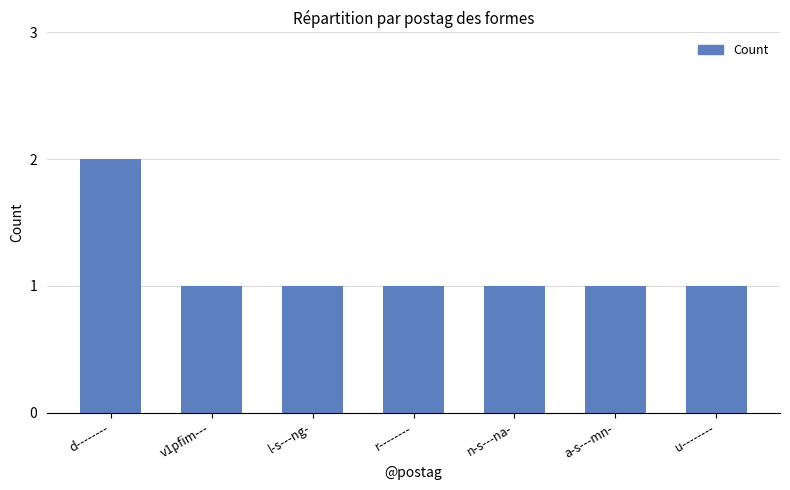

What is the label of the 2nd bar from the right?

a-s---mn-